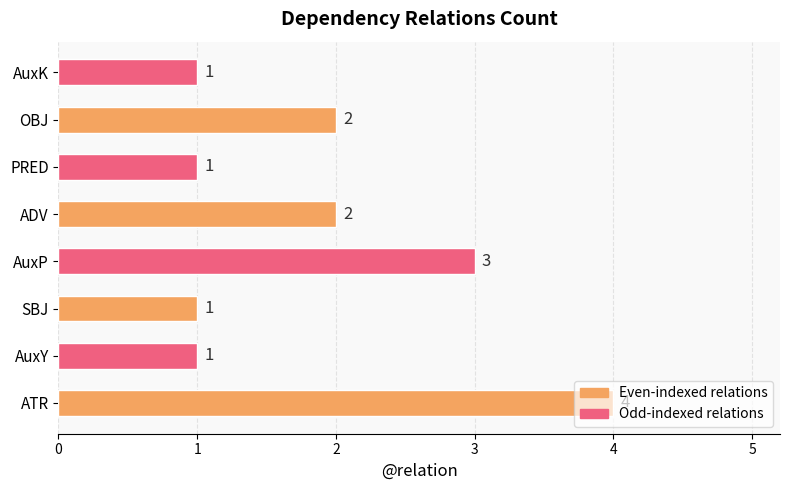

What is the greatest value displayed?

4